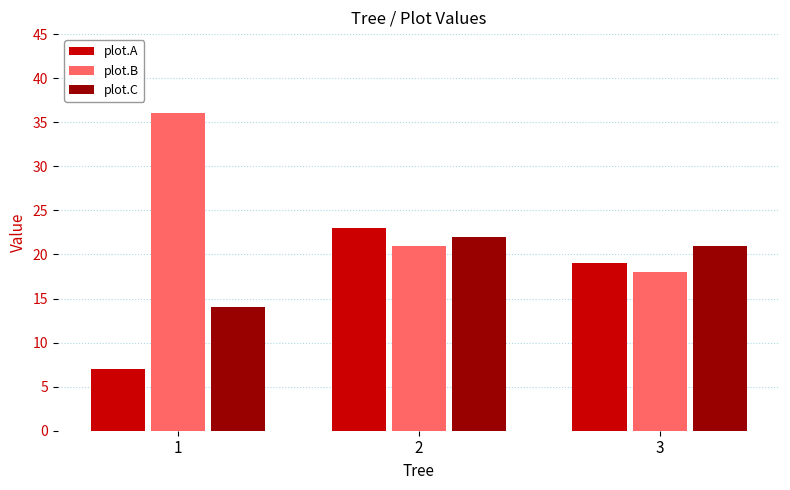

Which label corresponds to the largest value in the chart?

1